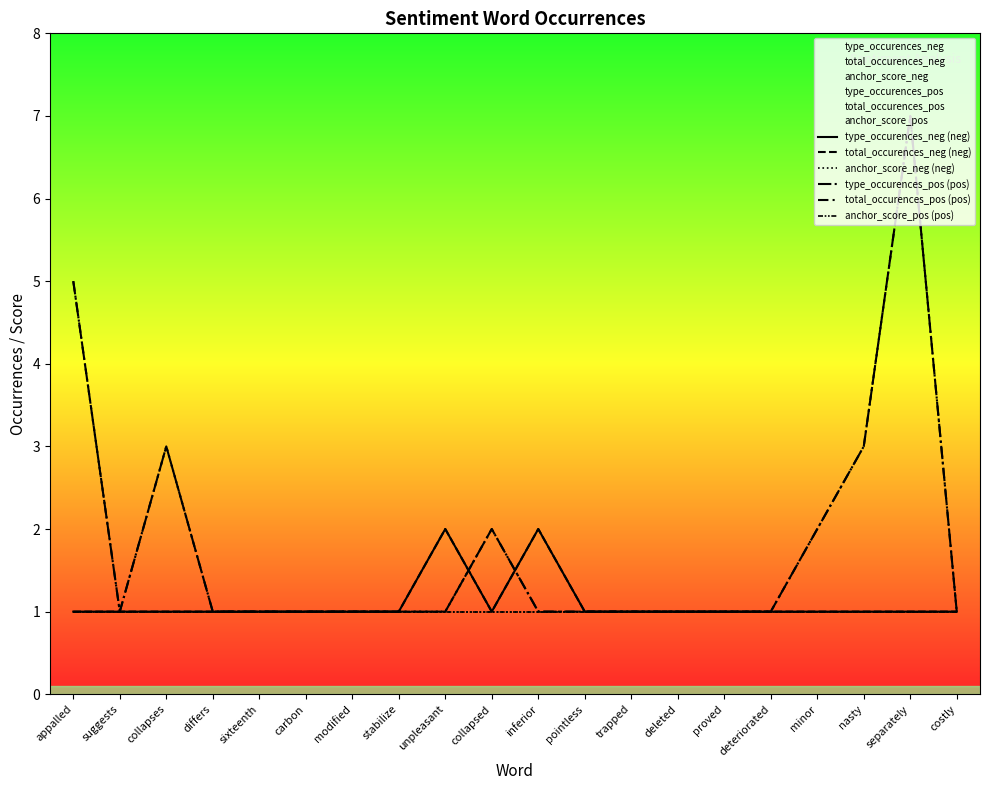

List the series in order of their peak value, highest first.

type_occurences_pos (pos), total_occurences_pos (pos), type_occurences_neg (neg), total_occurences_neg (neg), anchor_score_neg (neg), anchor_score_pos (pos)